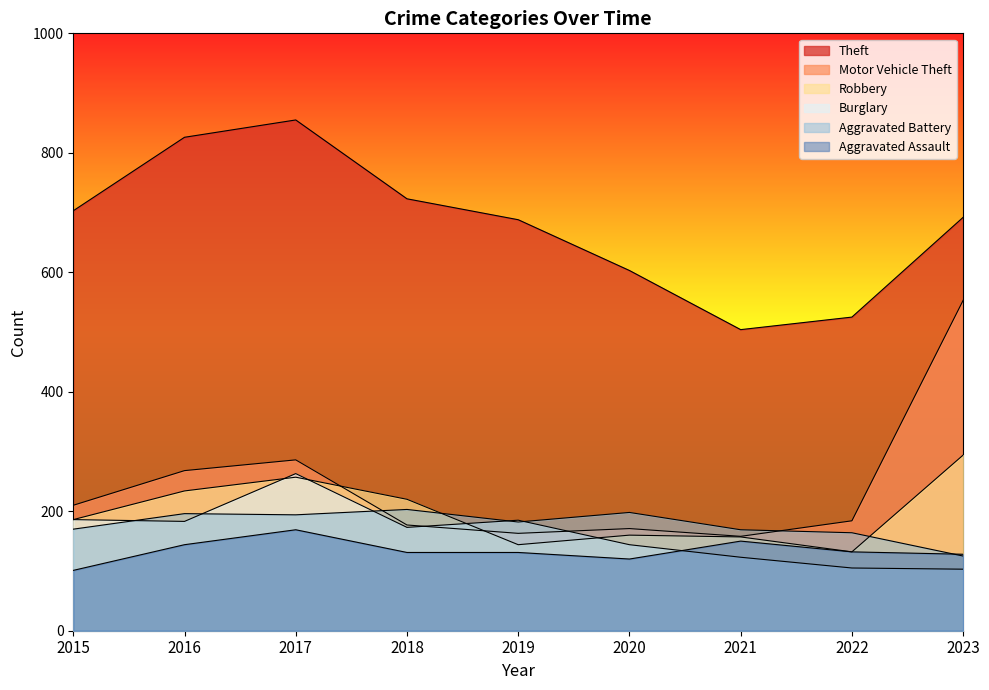

The Aggravated Battery series shows 125 at 2023. True or false?

True